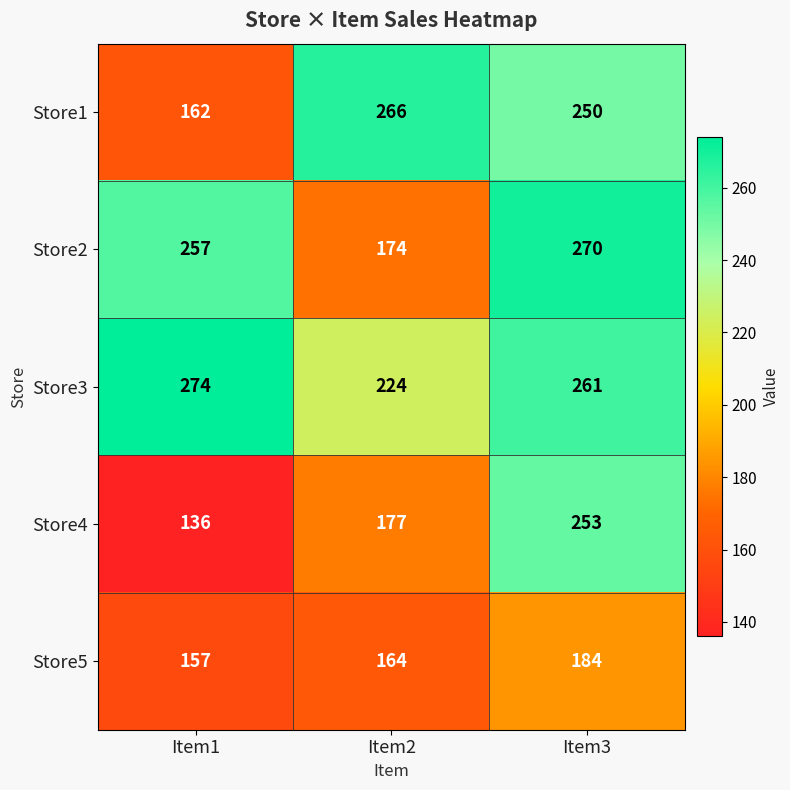

True or false: Store3 has a value of 224 at Item2.

True